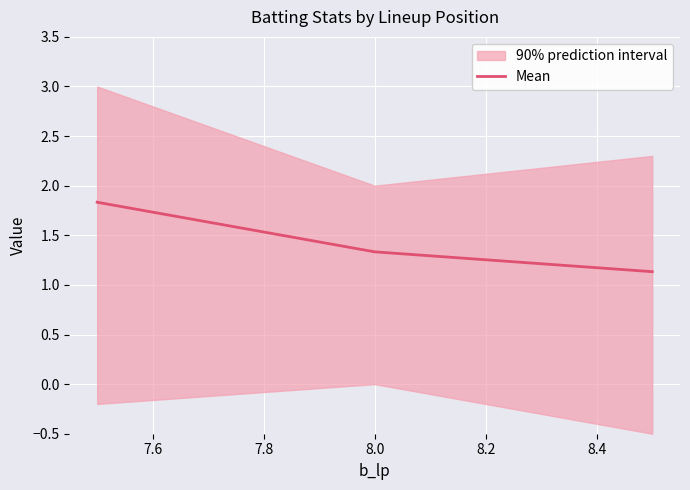

The value at 8.0 is 2.1. True or false?

False